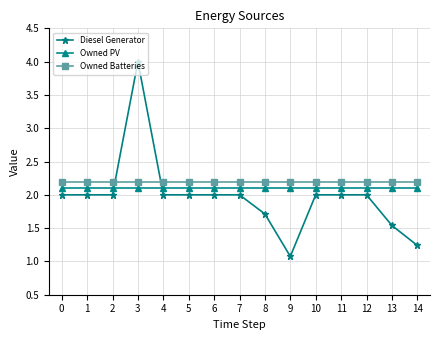

Read the Owned PV value at 5.

2.1